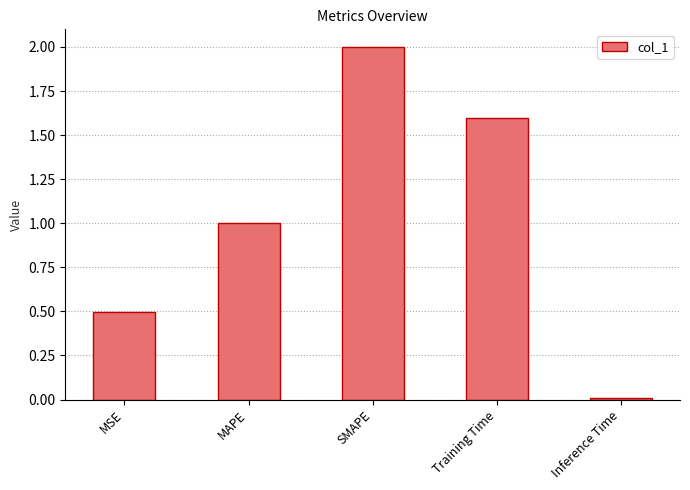

How many distinct data groups are displayed?

1